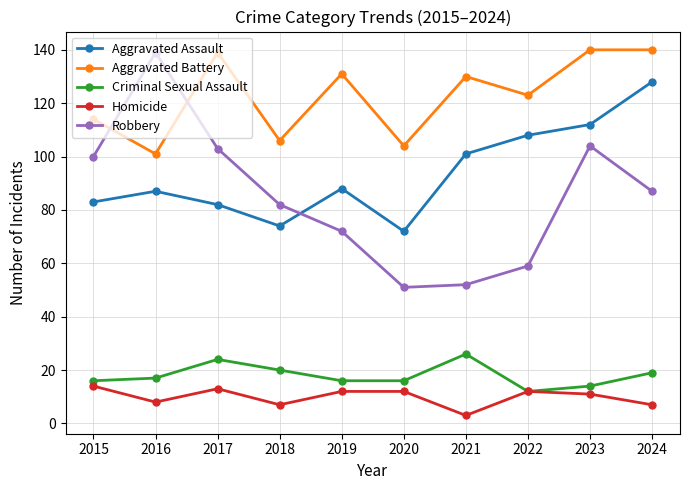

What is the difference between the maximum and minimum values in the Aggravated Battery series?

39